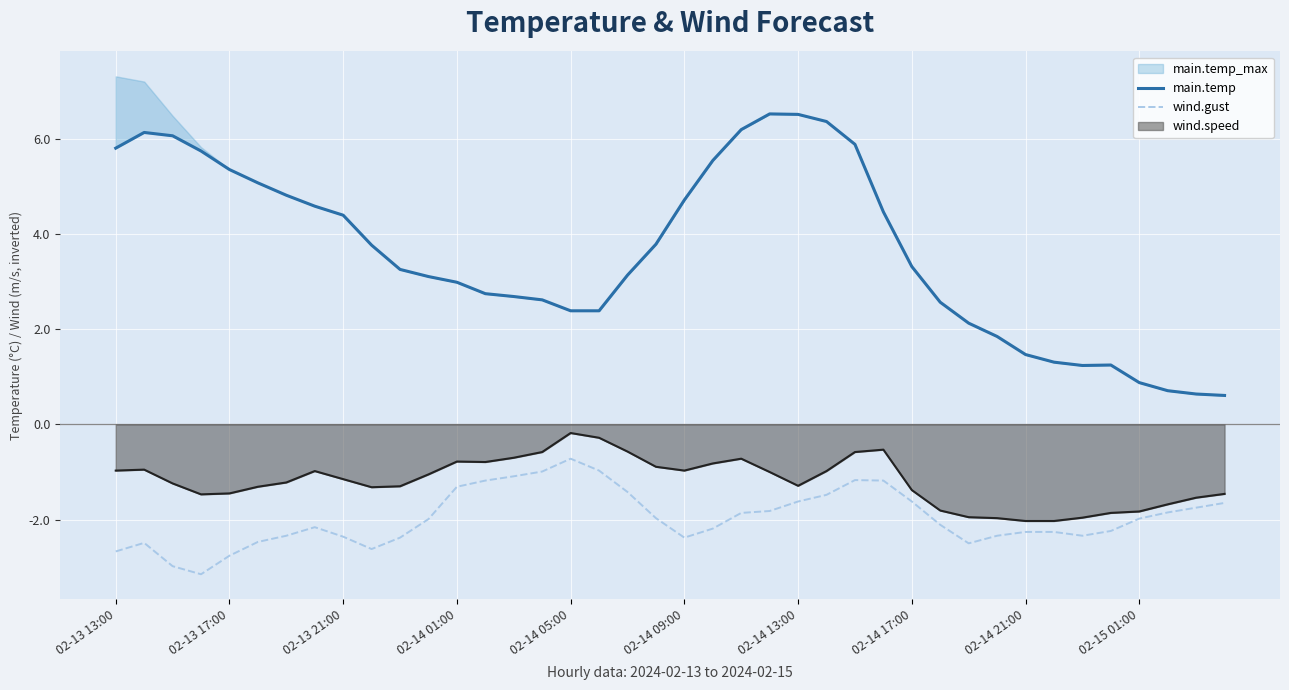

What is the sum of all wind.gust values?

-78.6